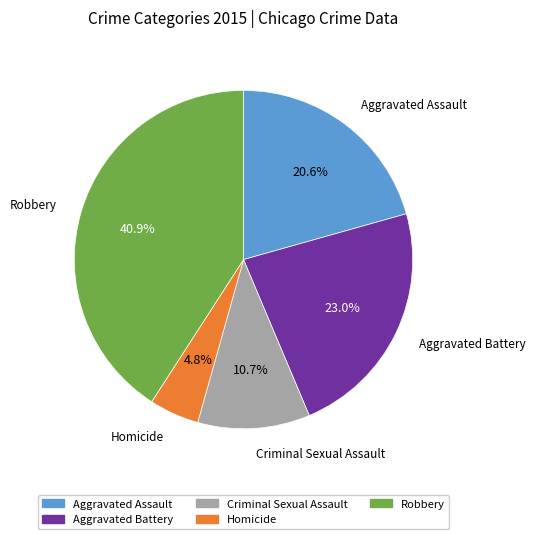

Between Criminal Sexual Assault and Aggravated Battery, which is larger?

Aggravated Battery